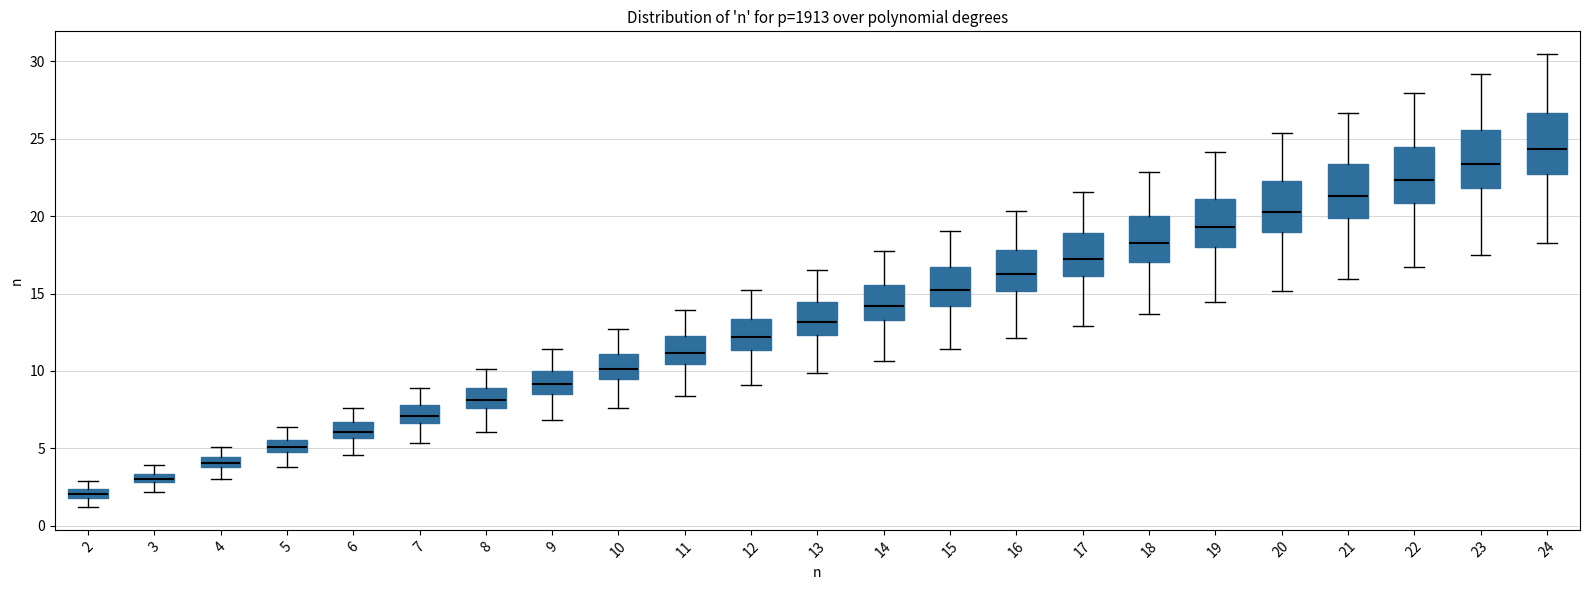

Which box's median line is the lowest?

2